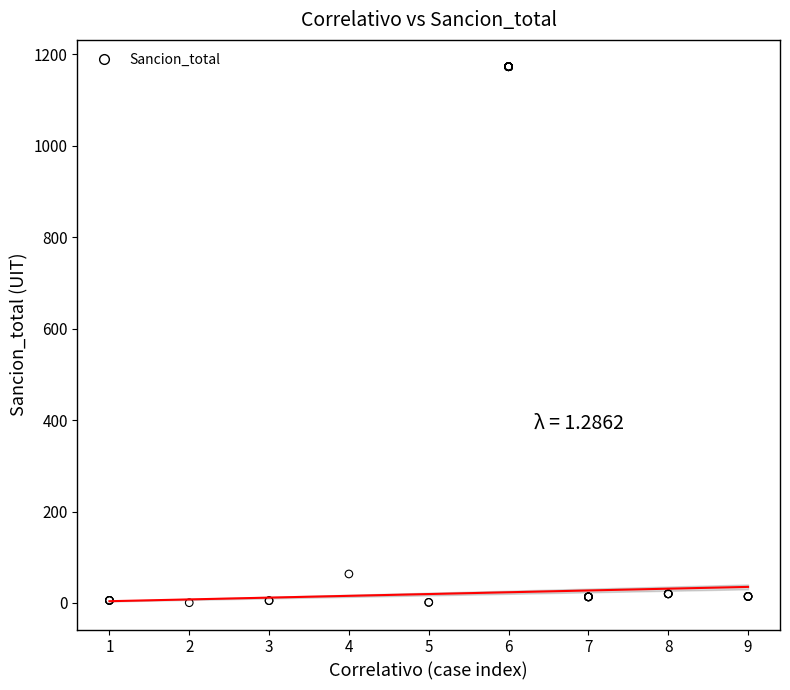

What Y value in the scatter plot is closest to 586?

63.5